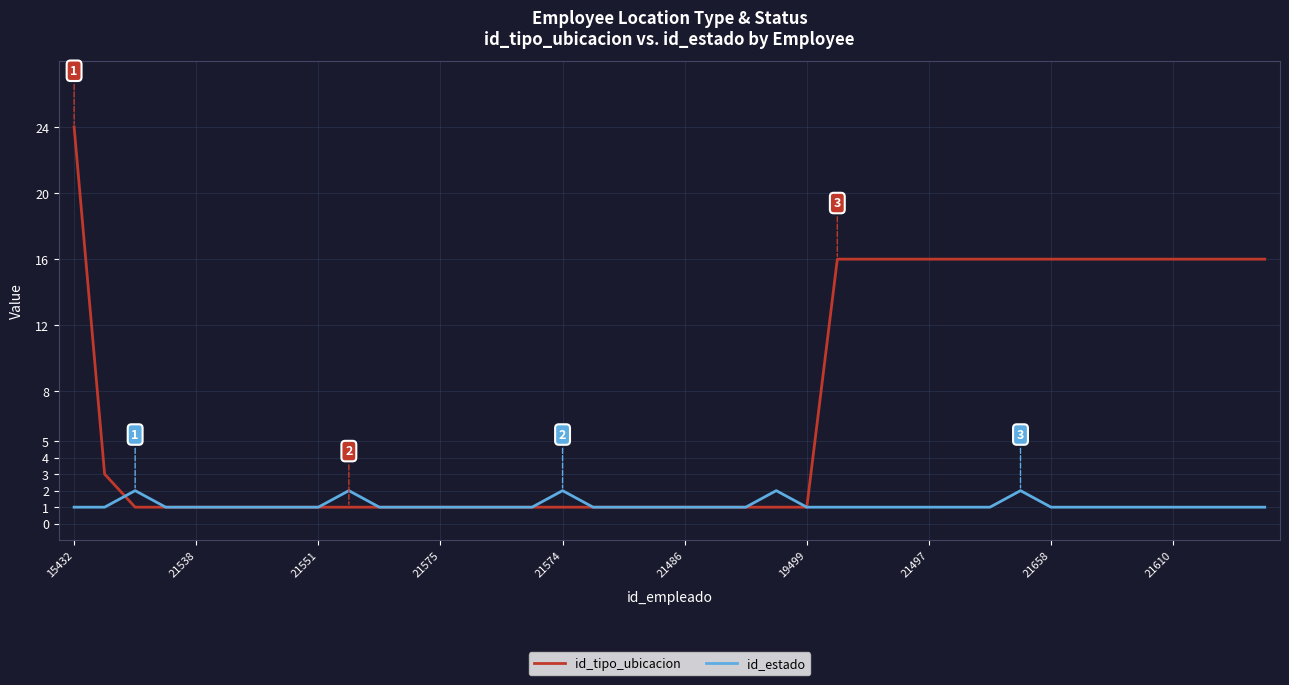

What is the difference between the maximum and second lowest values in the id_estado series?

1